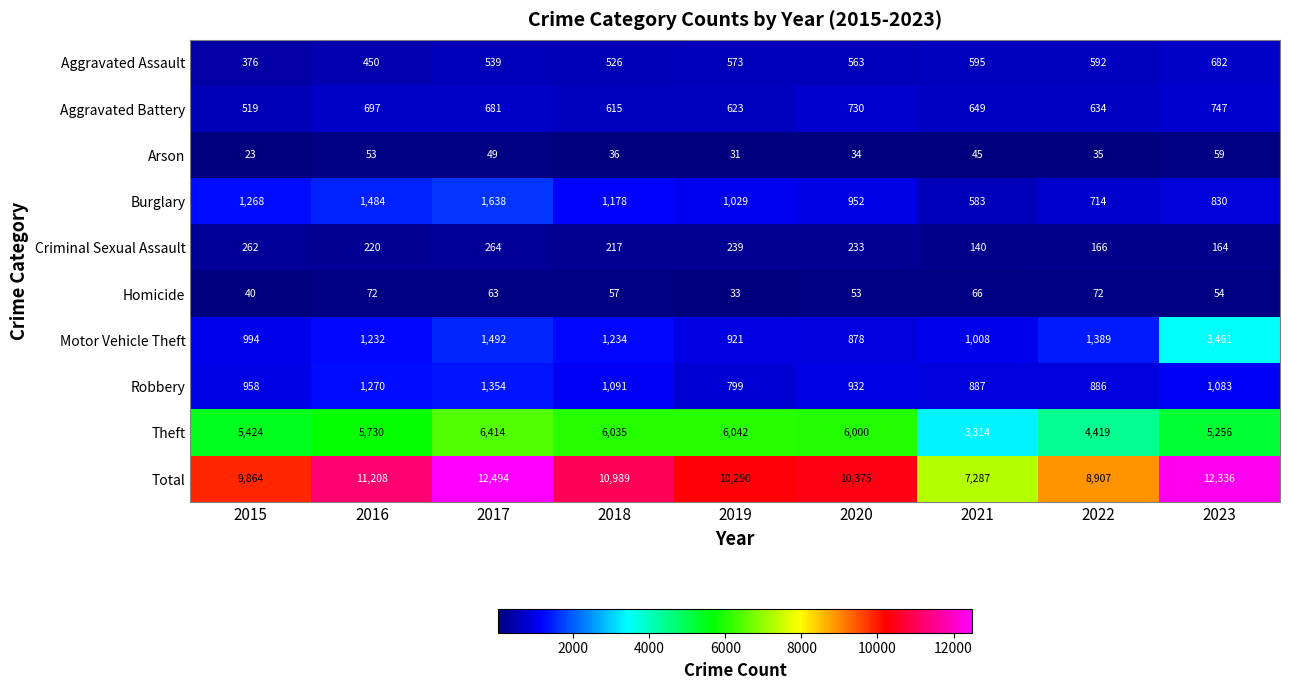

How many data points does each series have?

9